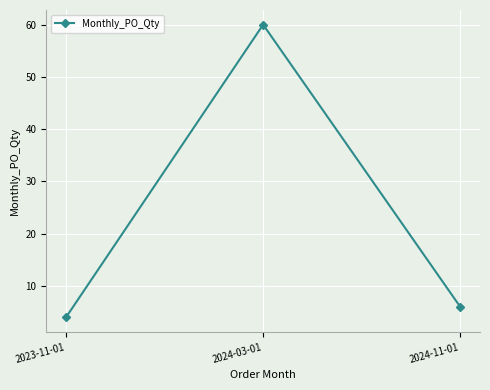

The value at 2023-11-01 is 1. True or false?

False